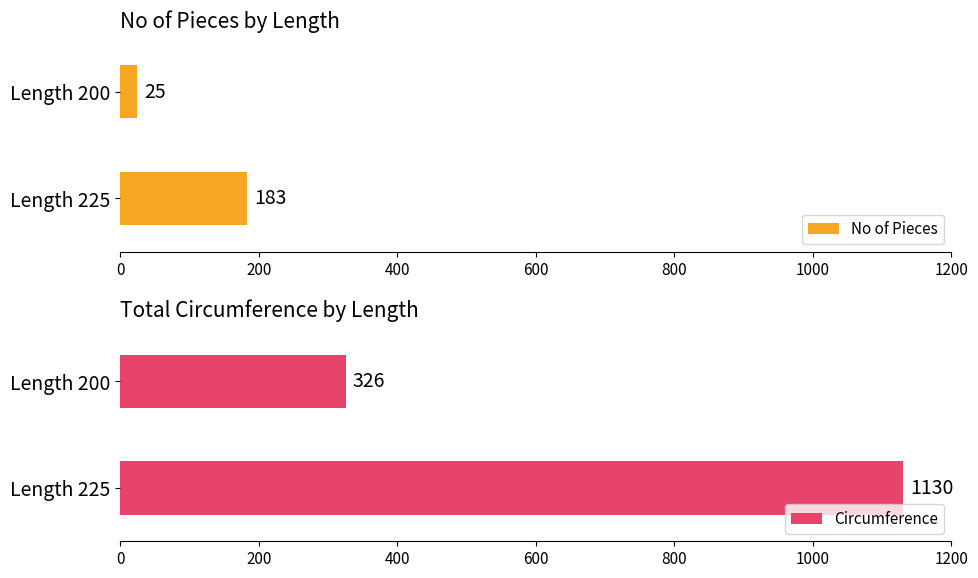

At 5, list the series in order from smallest to largest.

No of Pieces, Circumference